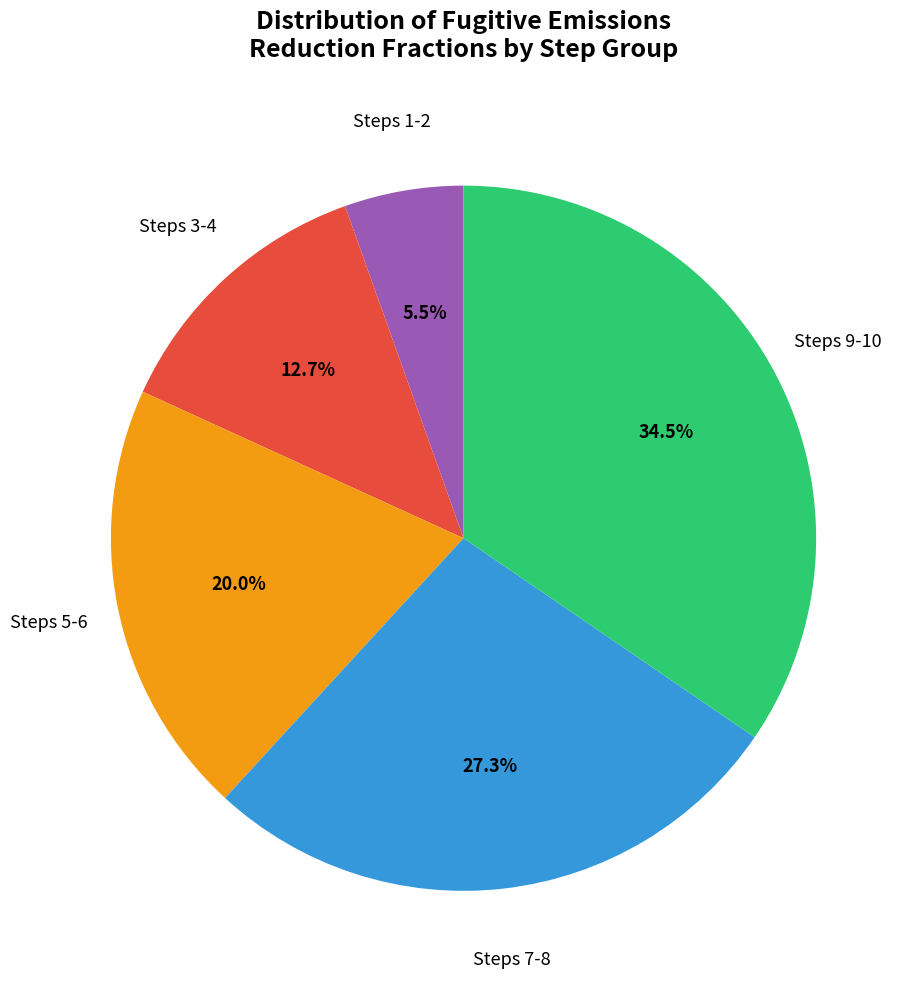

Is there any slice that represents more than half of the pie?

No